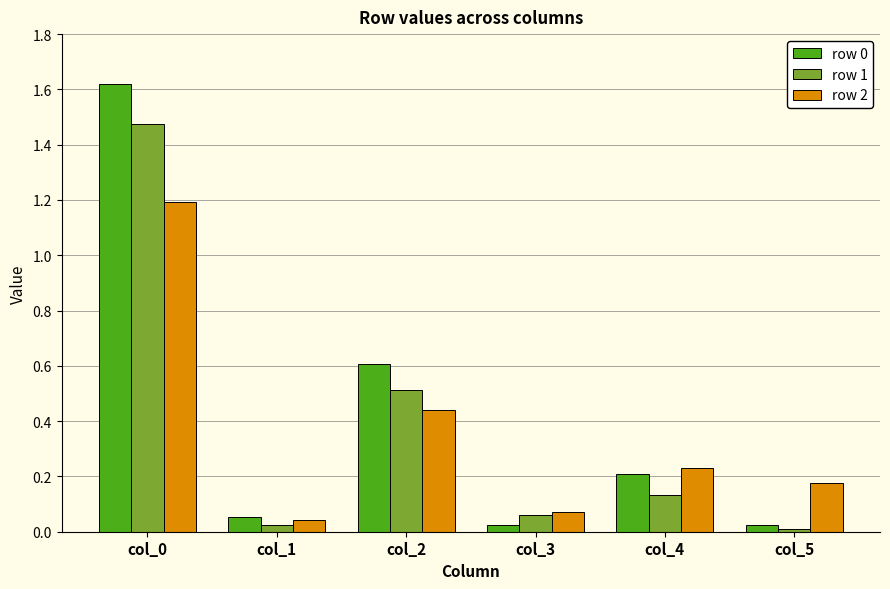

True or false: row 2 has a value of 1.2 at col_0.

True